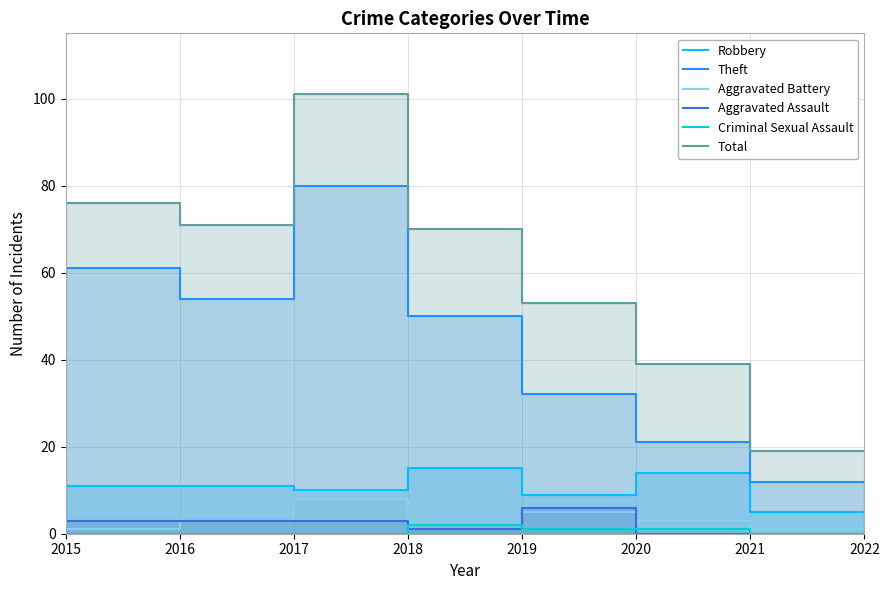

How many times do Criminal Sexual Assault and Aggravated Assault cross each other?

3